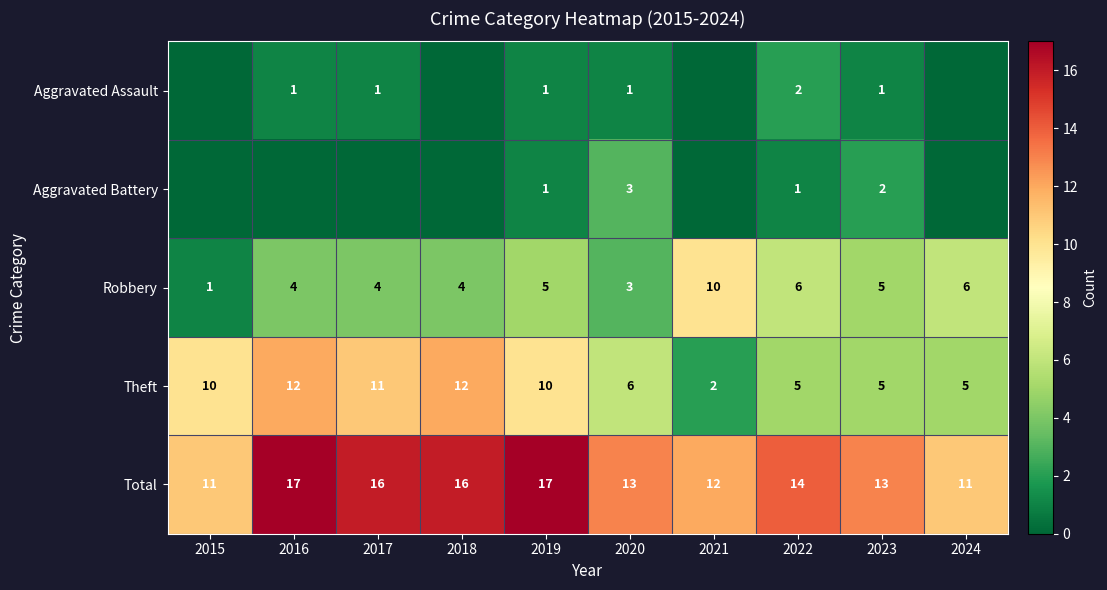

What is the sum of the Aggravated Battery values at 2019 and 2020?

4